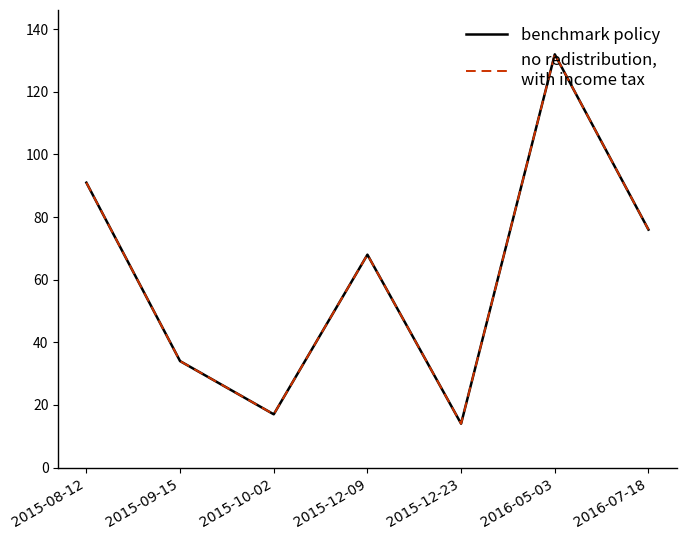

Reading right to left, list all the values displayed in this chart.

benchmark policy: 76	132	14	68	17	34	91
no redistribution,
with income tax: 76	132	14	68	17	34	91